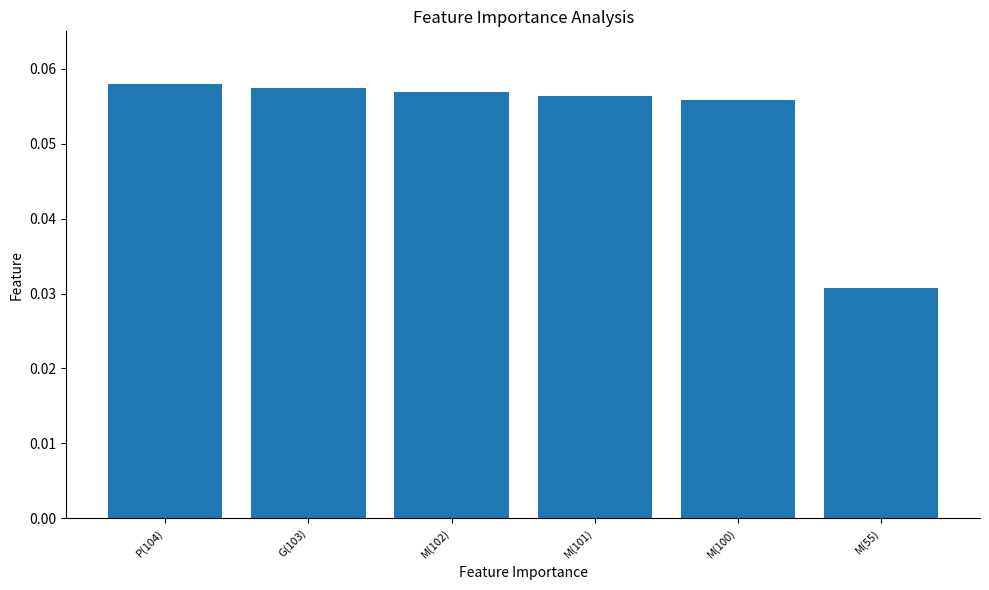

What is the label of the 2nd bar from the right?

M(100)